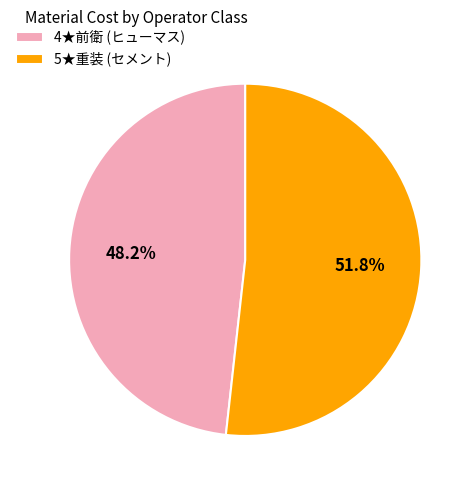

What portion of the pie excludes 4★前衛 (ヒューマス)?

51.8%